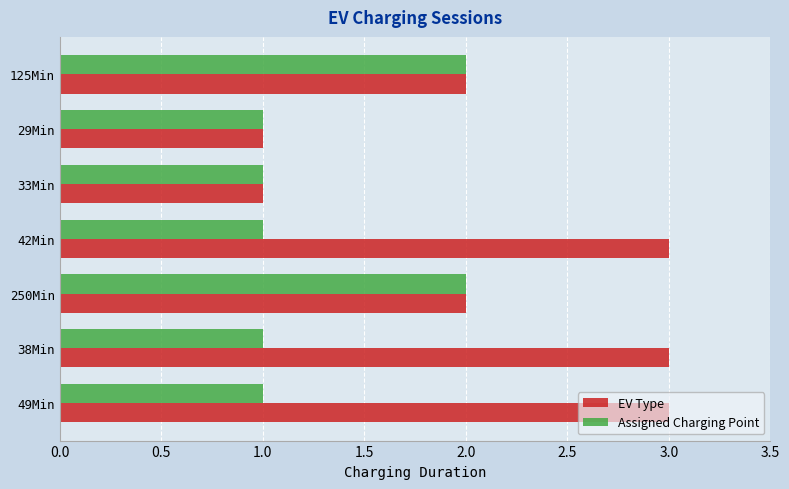

Is the value of EV Type at 49Min greater than the value of Assigned Charging Point at 49Min?

Yes